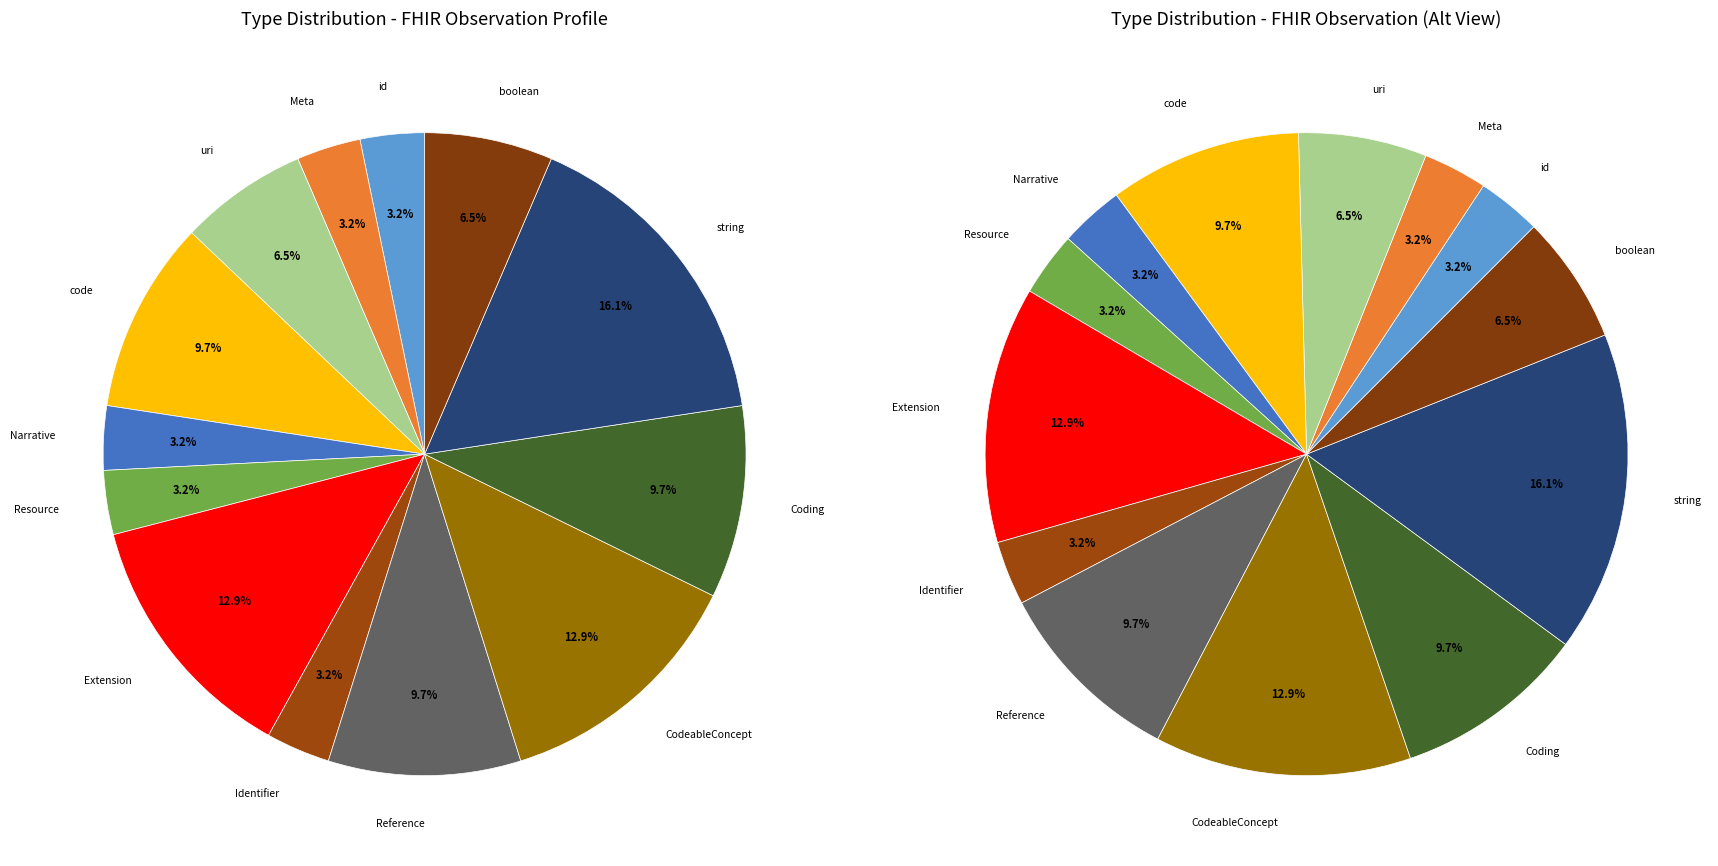

Does Observation.basedOn represent more than half of the total?

No